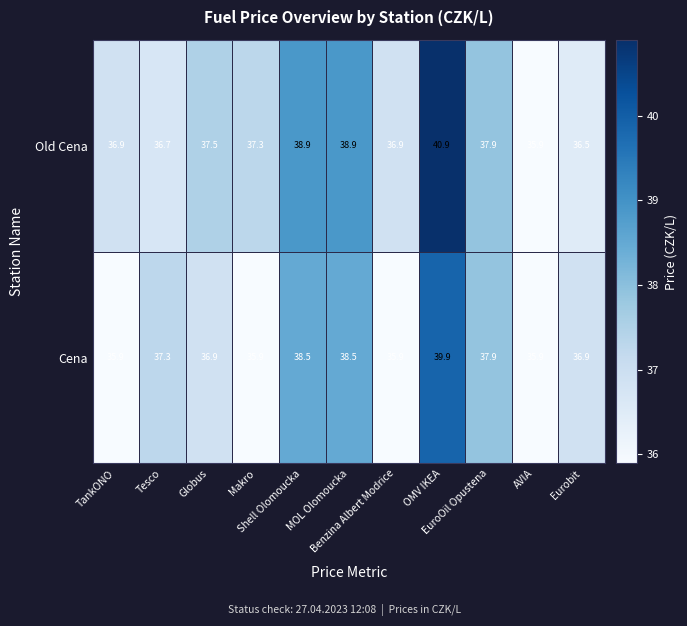

What is the greatest value displayed?

40.9